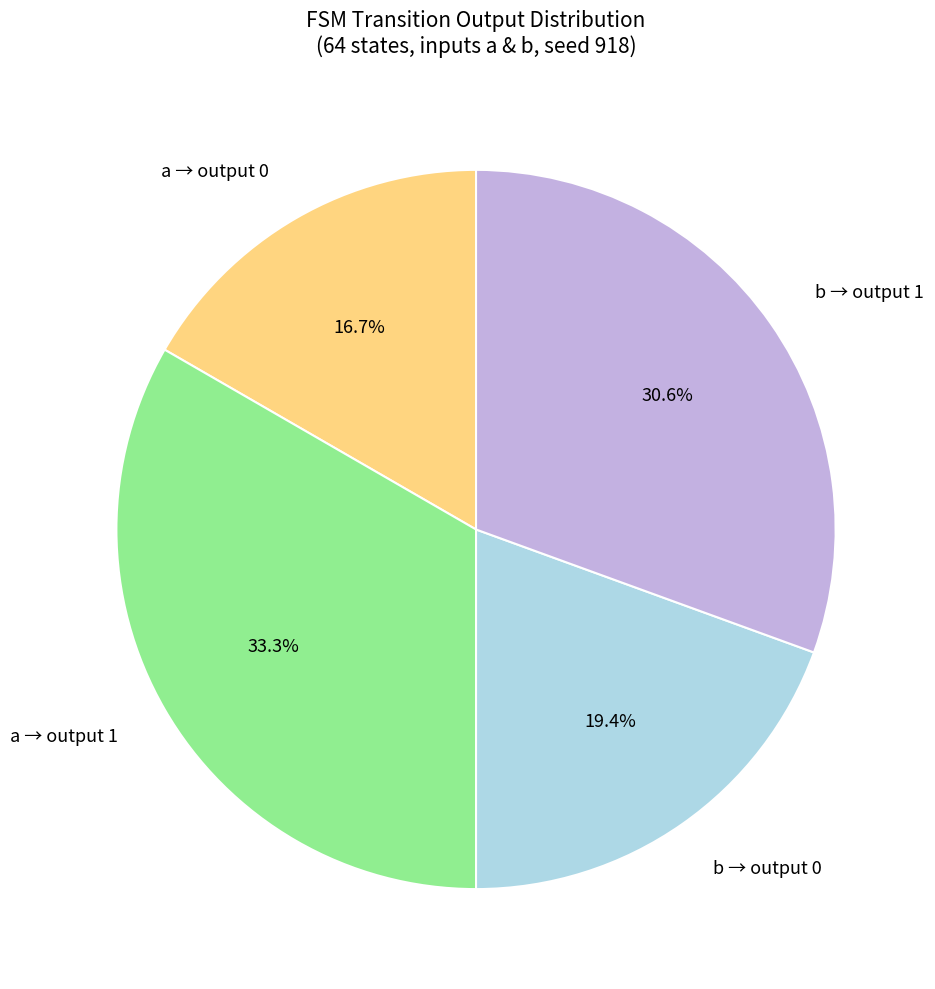

Is a → output 0 the majority of the pie?

No